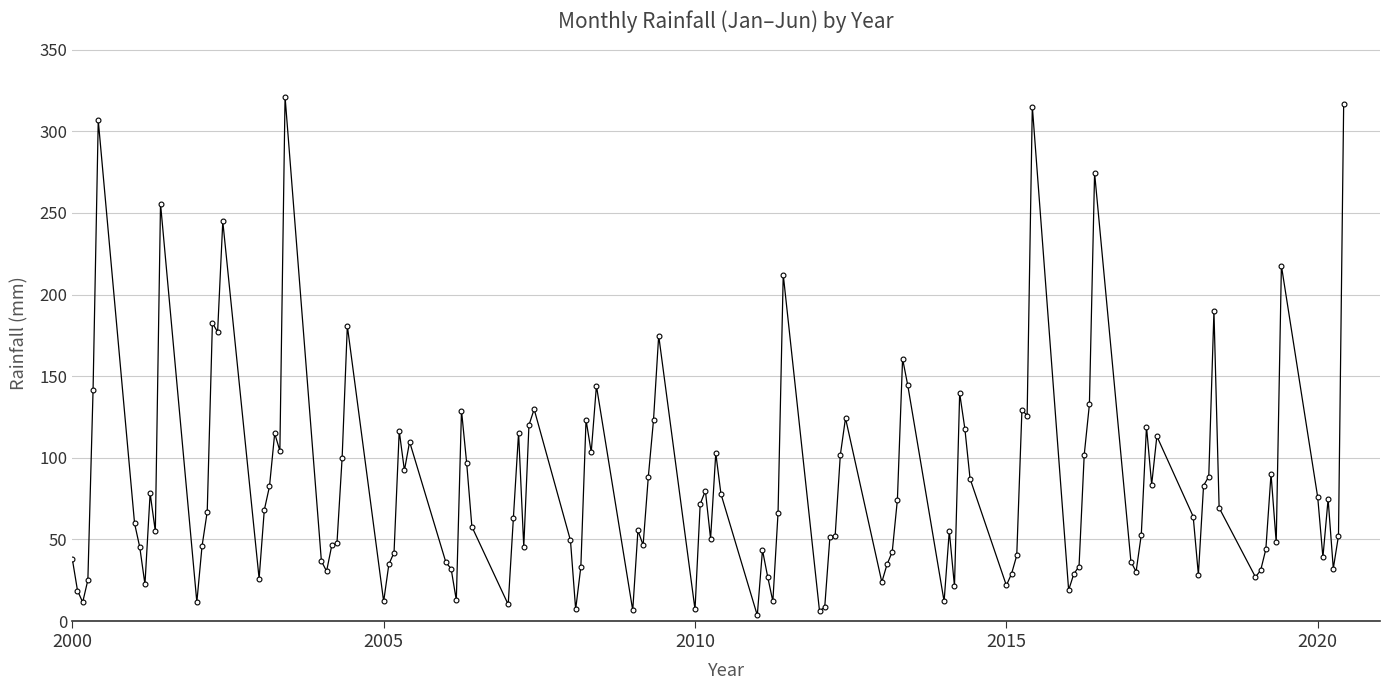

What is the difference between the maximum and minimum values?

317.6